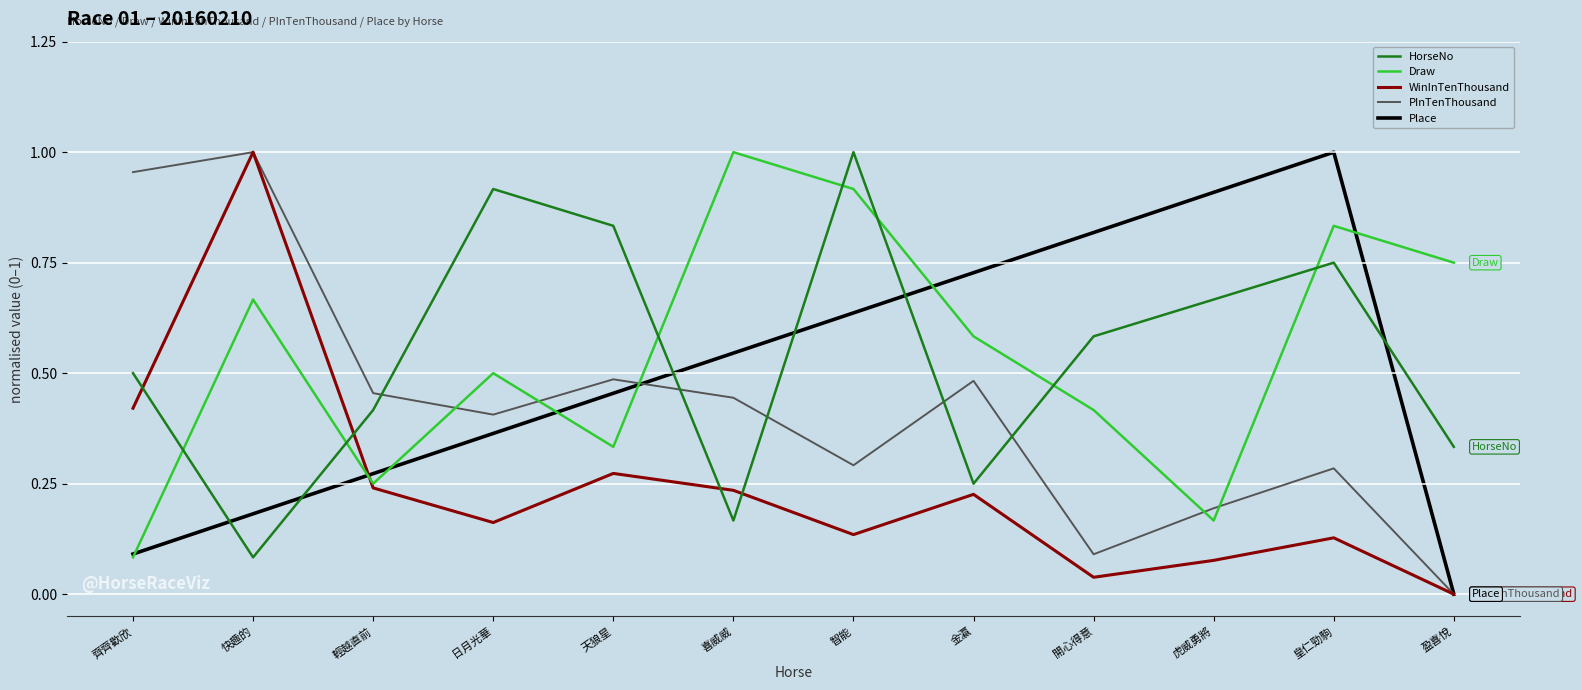

True or false: PInTenThousand and Draw intersect in this chart.

True